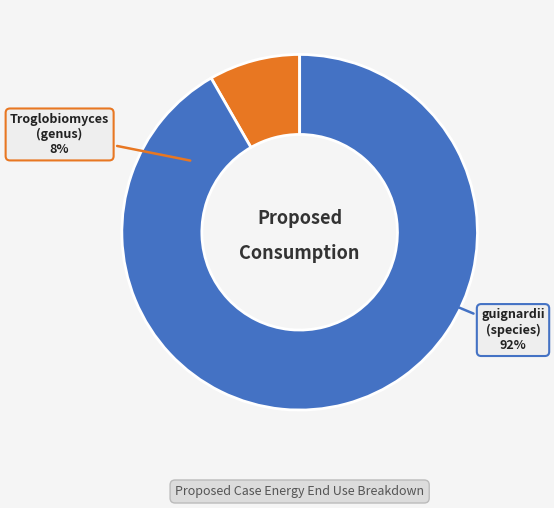

How many segments does this pie chart have?

2